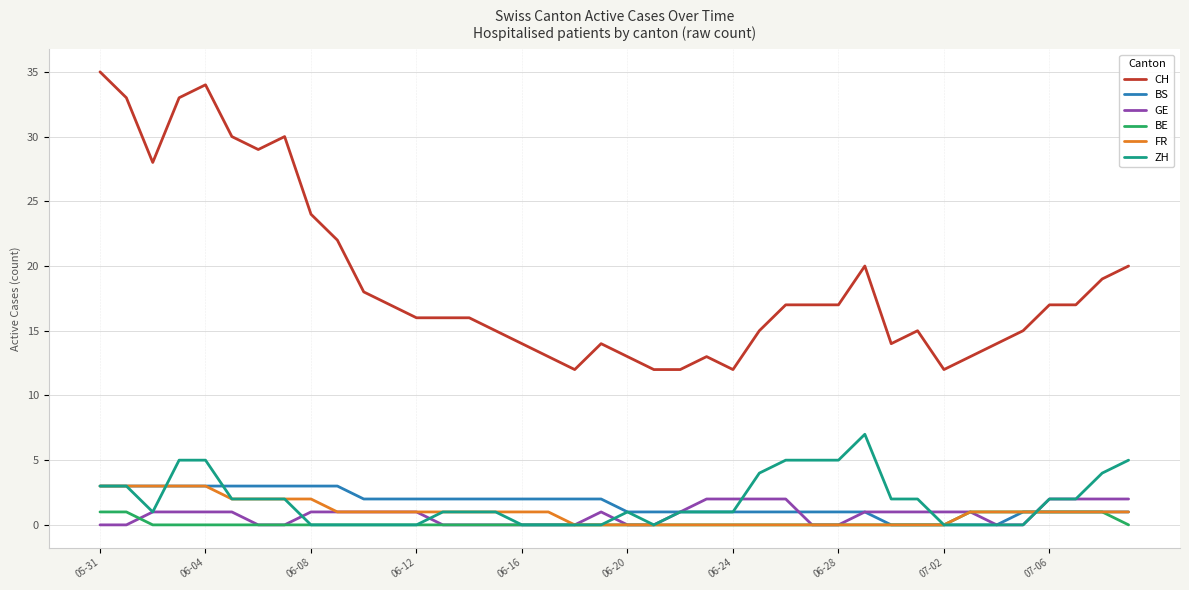

Which series has the largest total across all categories?

CH